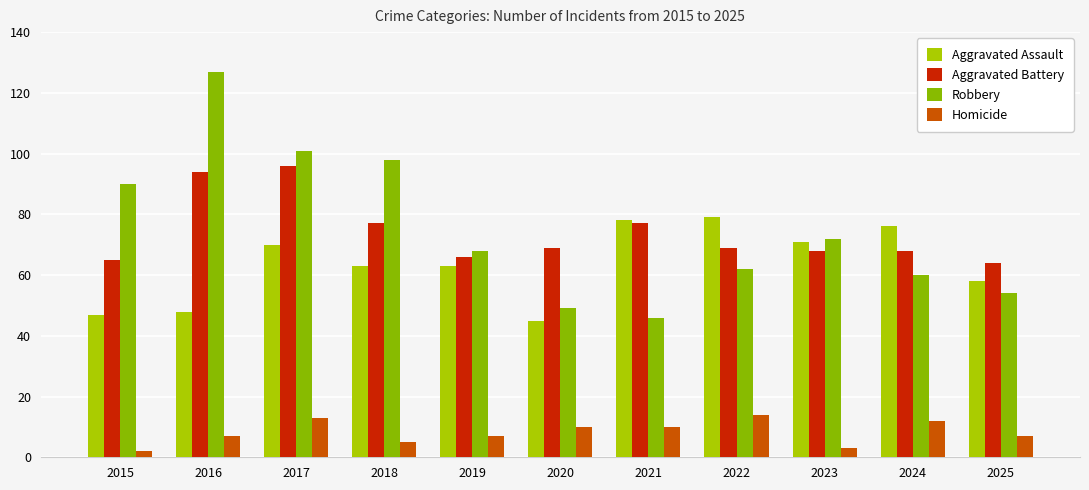

How many groups of bars are there?

11